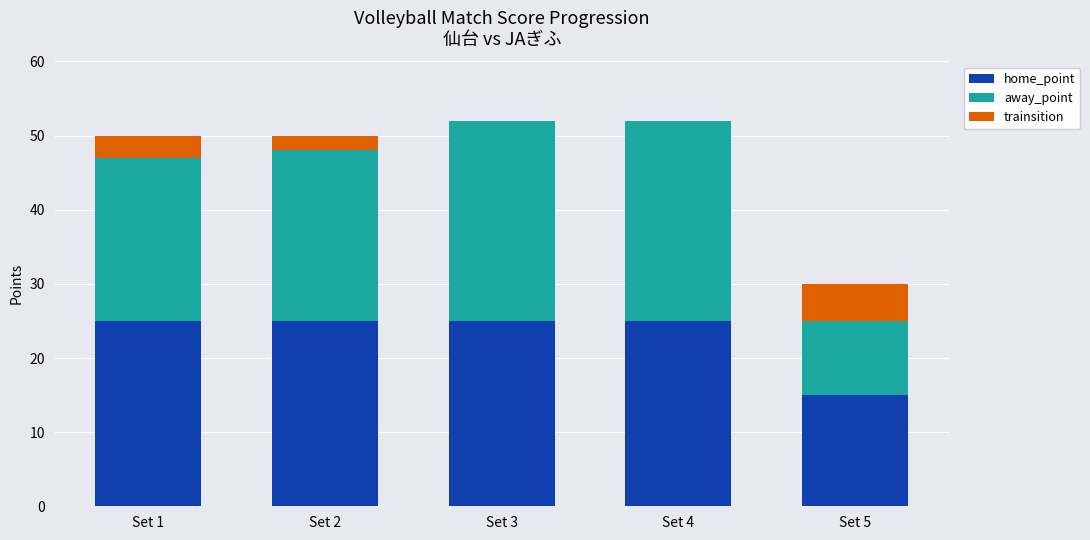

What are all the series names shown in the legend?

home_point, away_point, trainsition